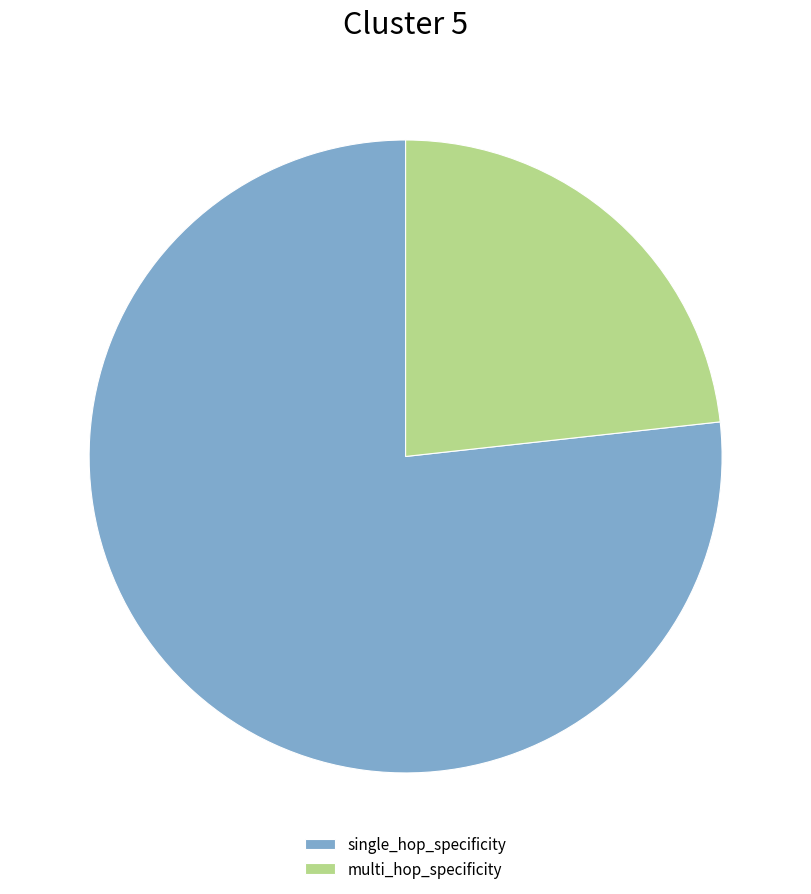

The multi_hop_specificity slice represents 42% of the pie. True or false?

False